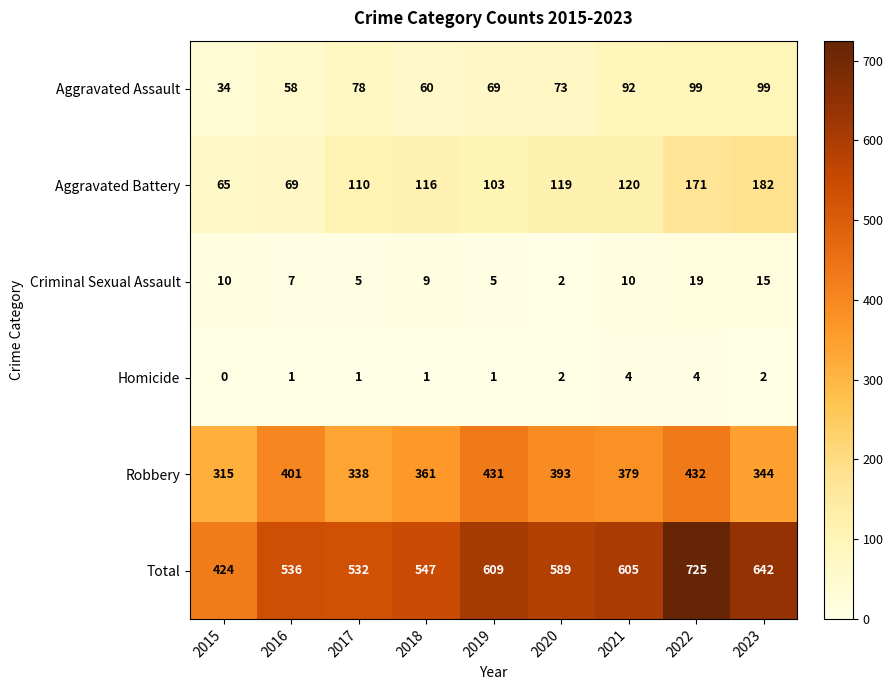

Where is Robbery nearest to the value 373?

2021